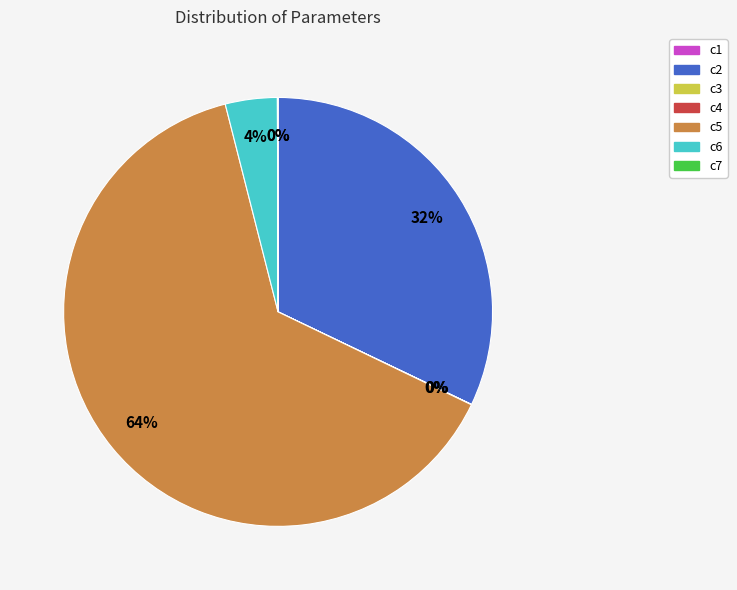

To the nearest percent, what is the difference between the largest and smallest slice percentages?

64%